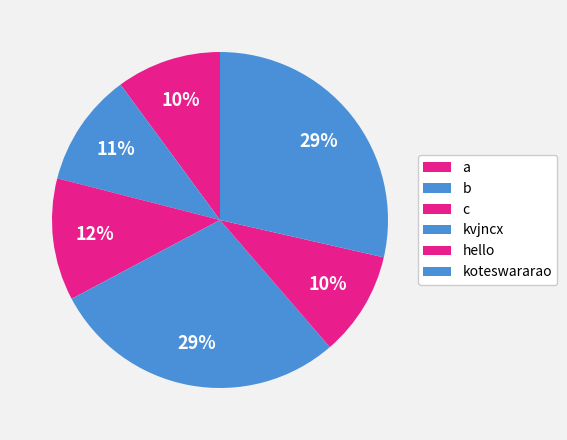

Combined, do koteswararao and kvjncx account for over 50%?

Yes